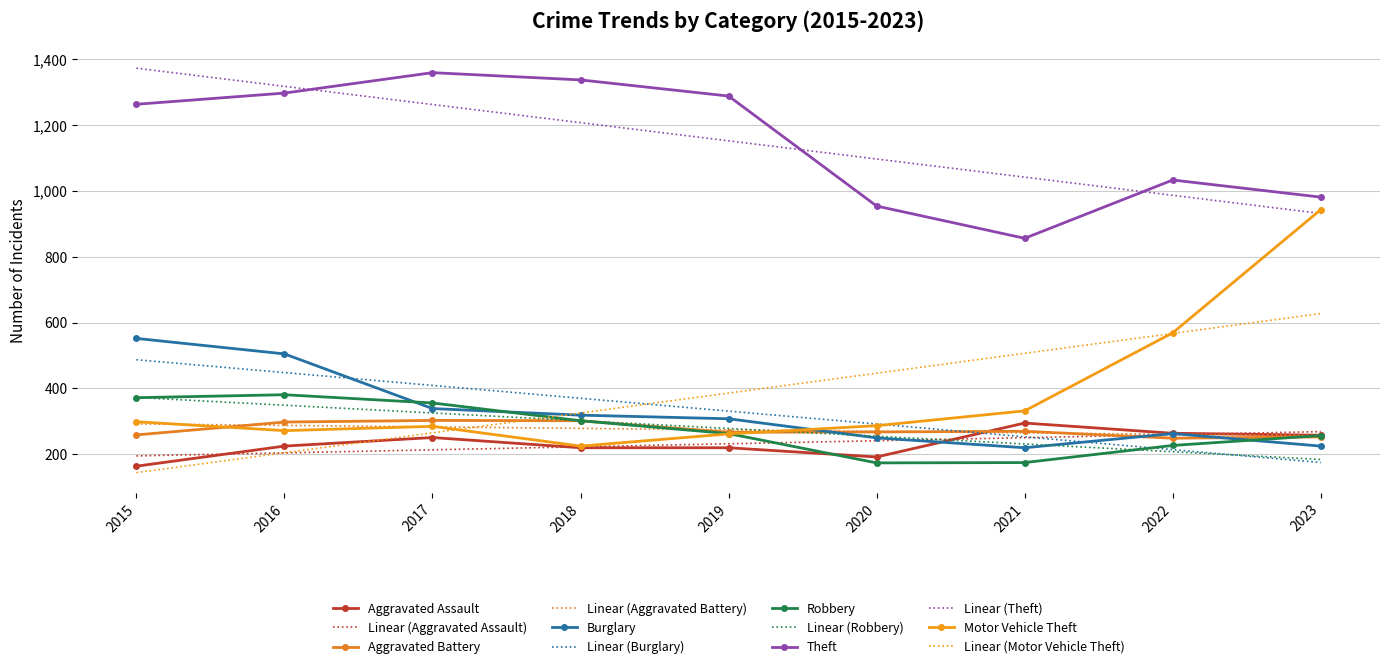

What is the value of the Aggravated Battery point at the 2nd from the left?

298